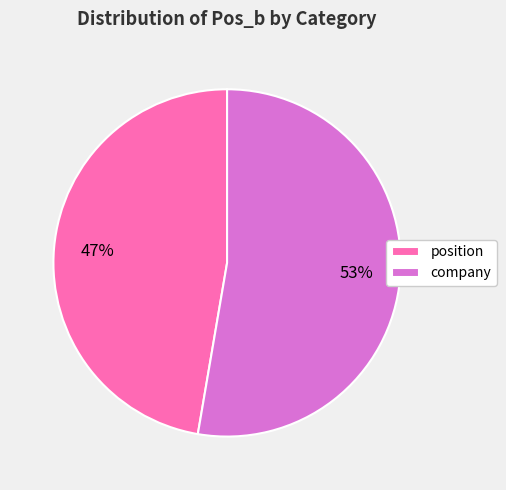

Which slice is the largest?

company